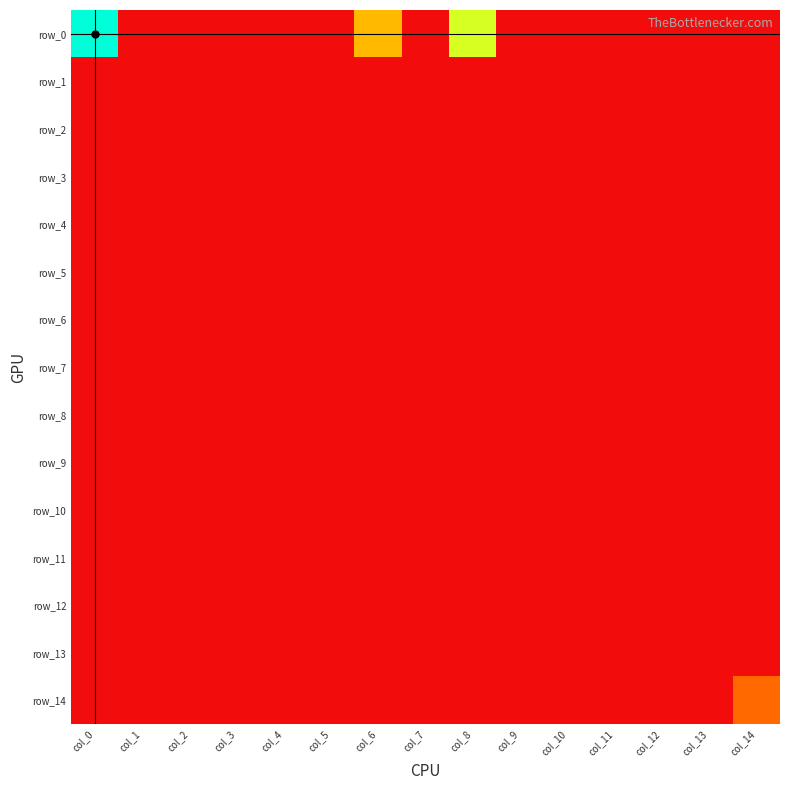

Between col_12 and col_9, which is larger?

col_12